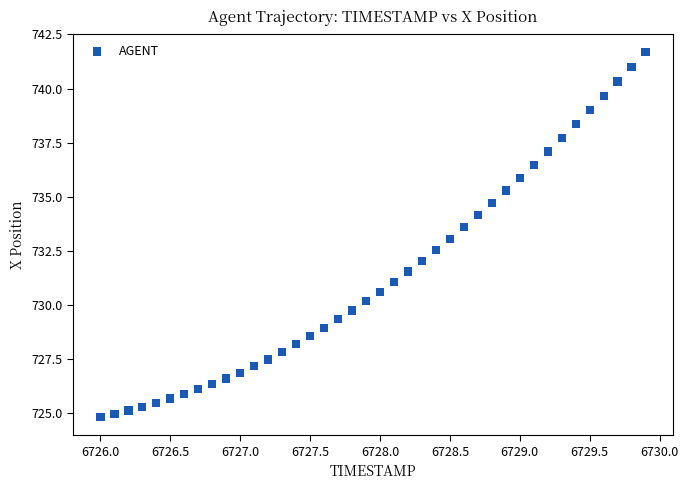

What is the range of X values (max minus min)?

3.9